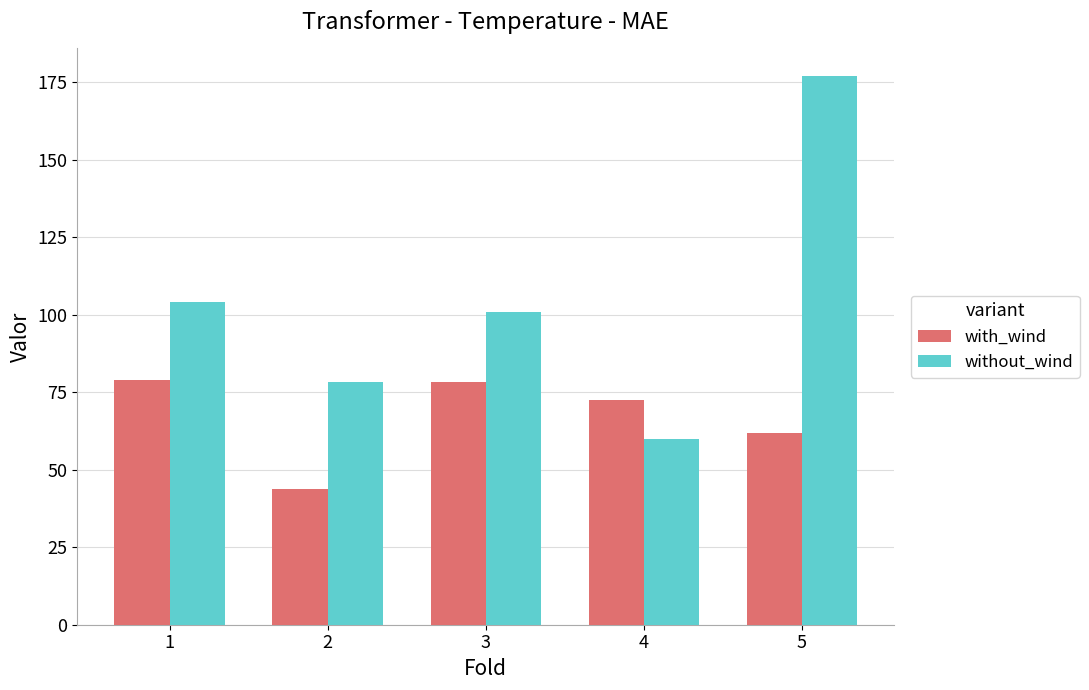

Rank the series by their maximum value, from highest to lowest.

without_wind, with_wind